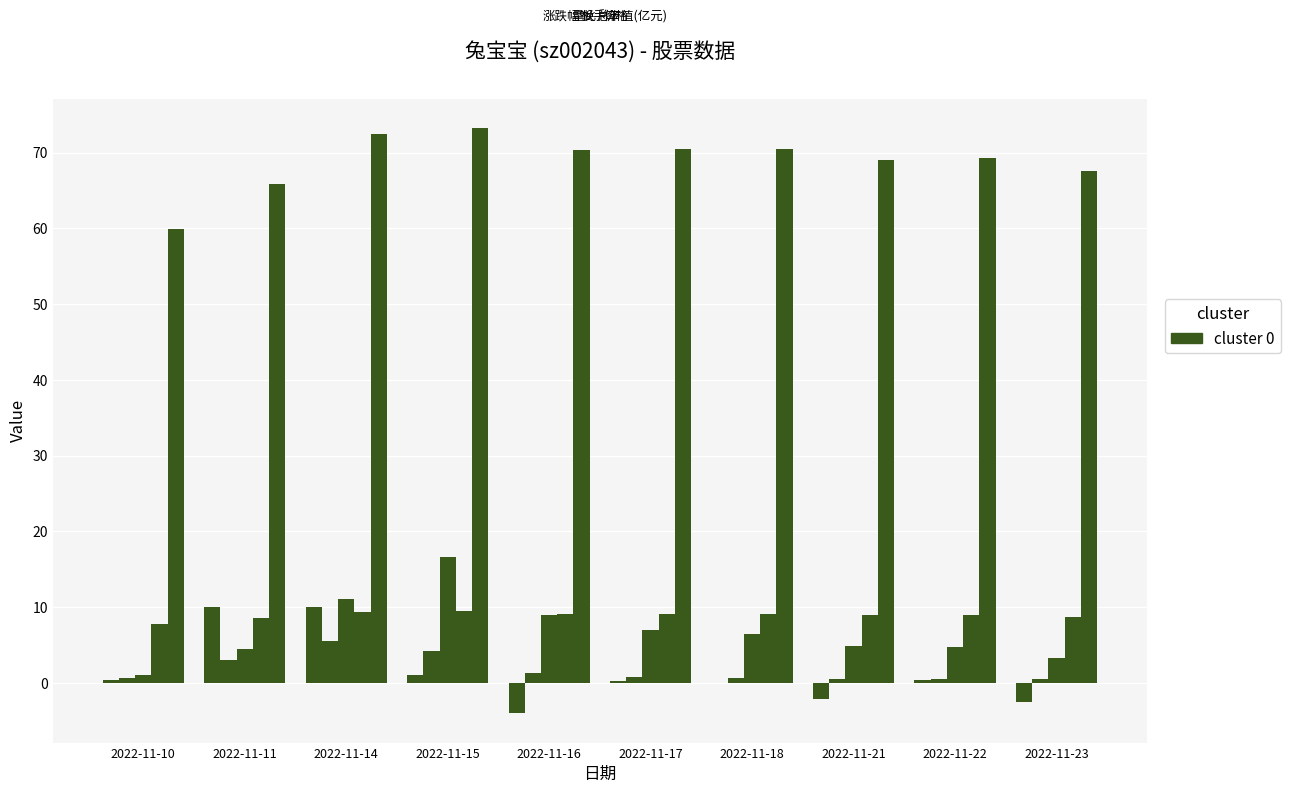

How many categories are shown in the chart?

10